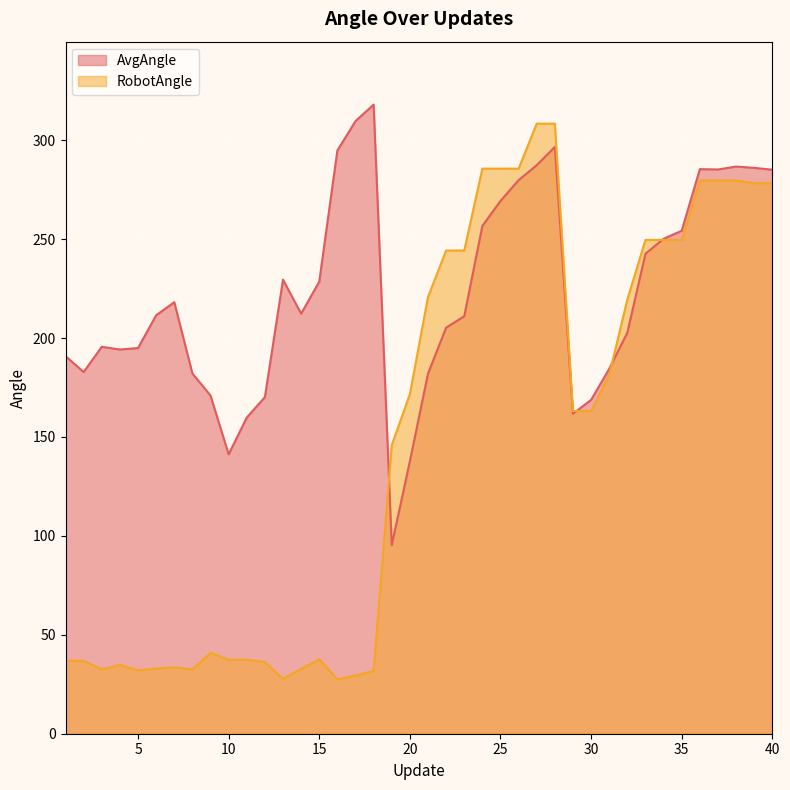

Is it true that RobotAngle equals 145.9 at 19?

True